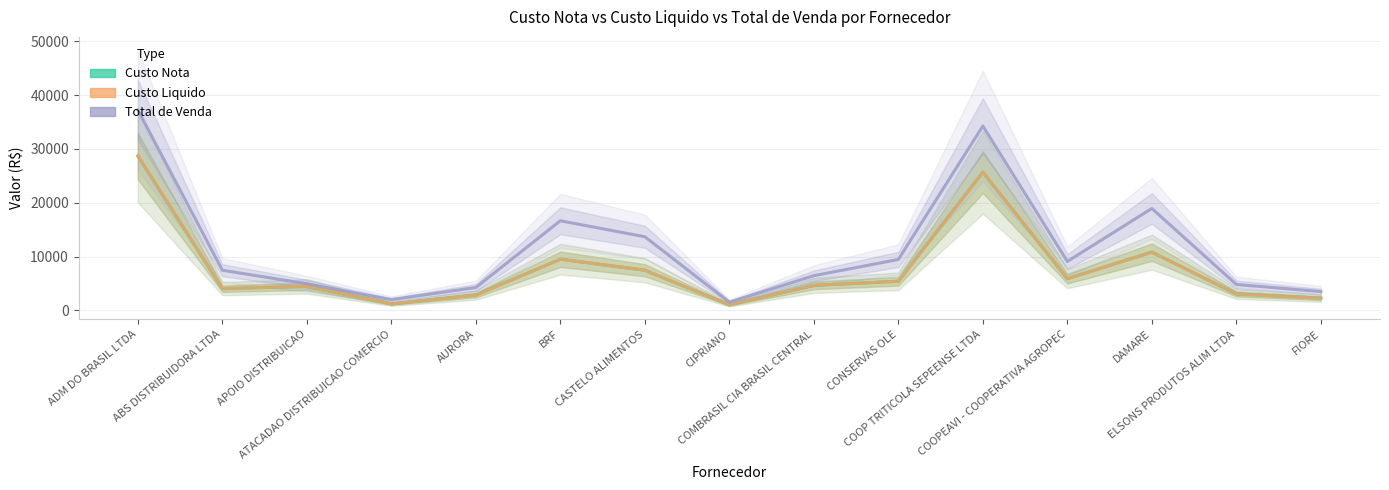

What position from the right is ELSONS PRODUTOS ALIM LTDA?

2